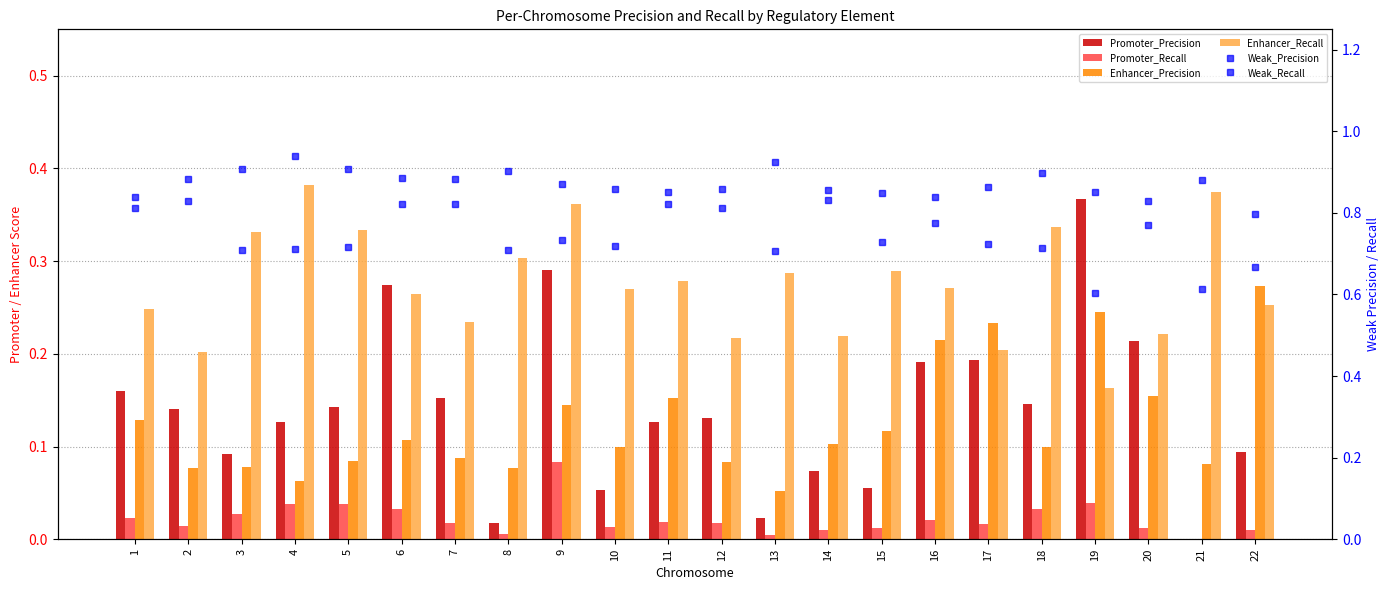

How many distinct data groups are displayed?

6